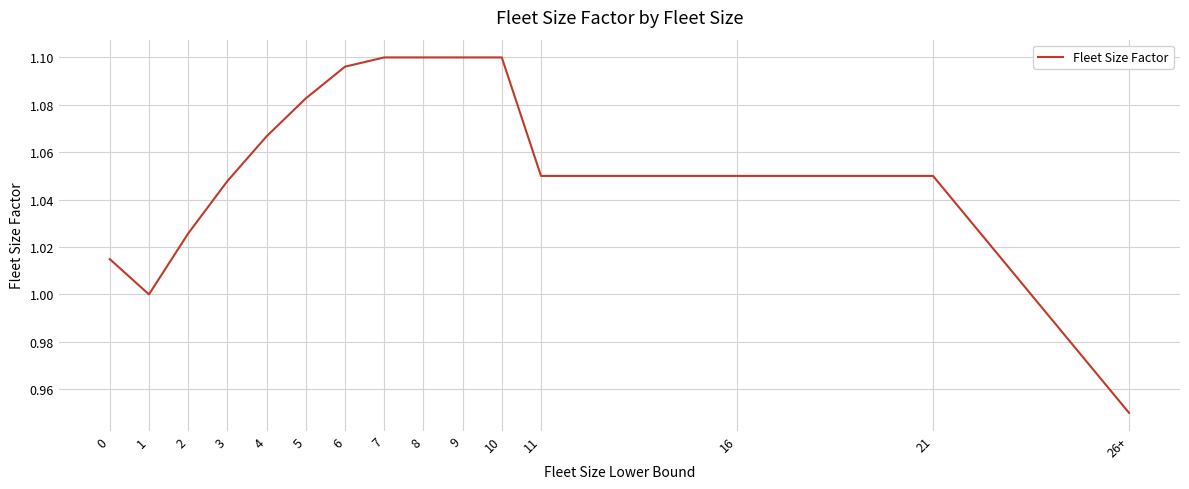

What position from the right is 16?

3